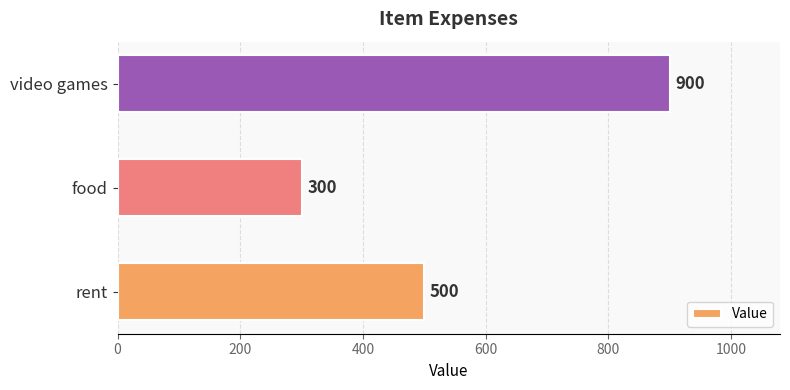

Rank the categories by value from lowest to highest.

food, rent, video games